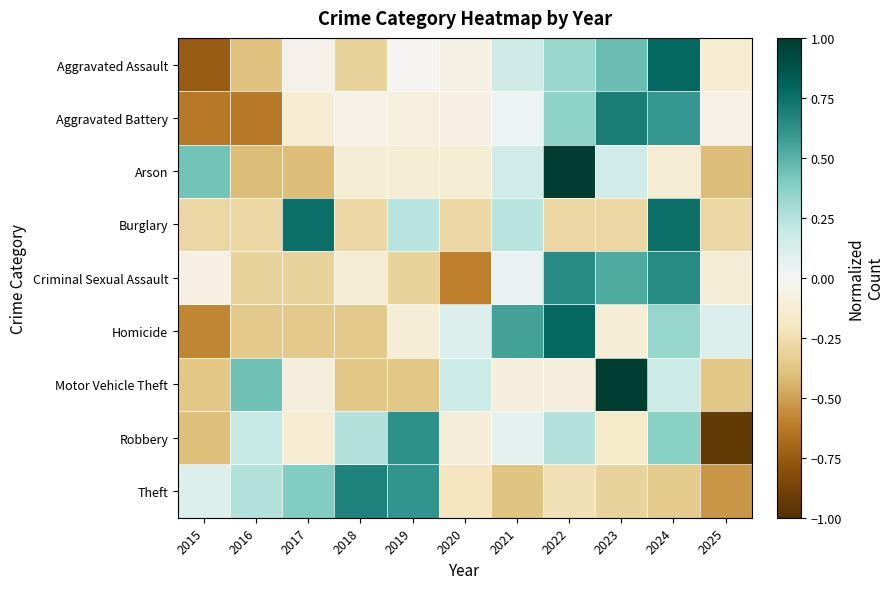

What is the minimum value shown in the chart?

-0.9